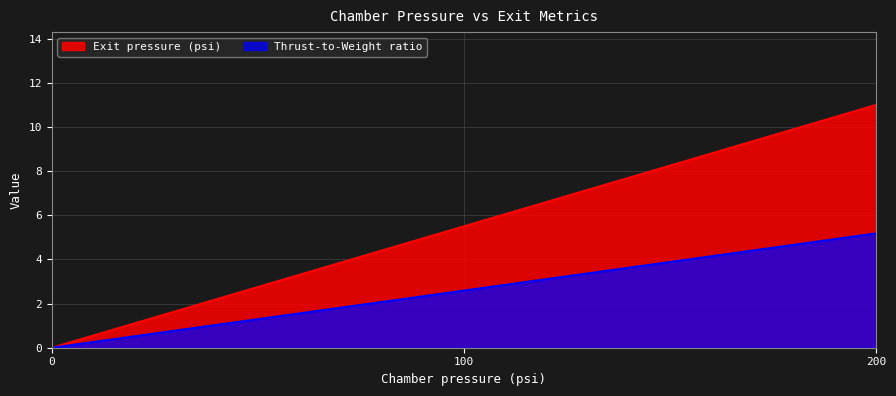

At which category does the chart reach its minimum across all series?

0